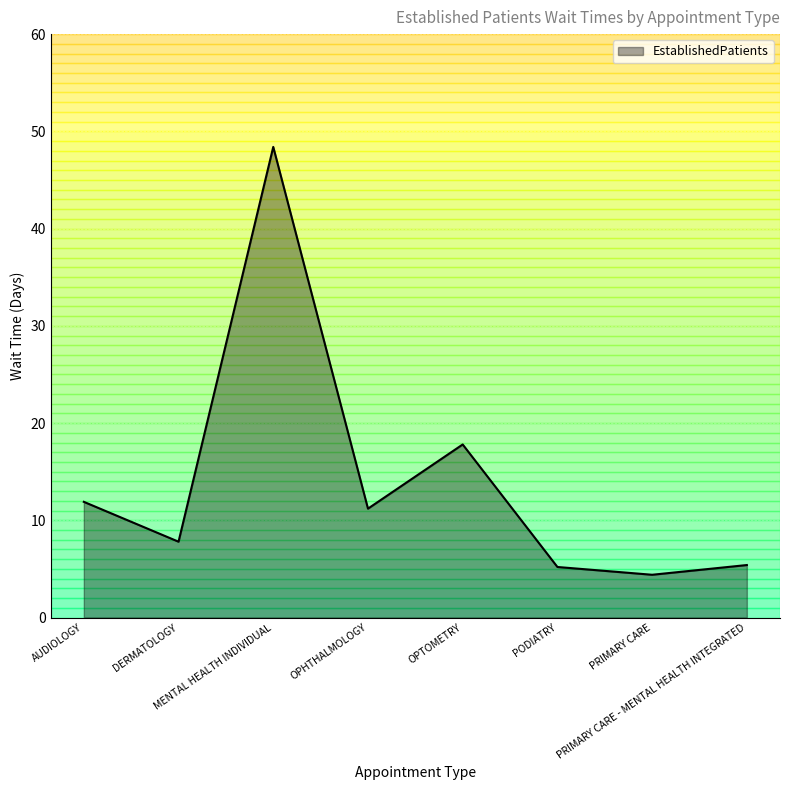

What is the maximum value shown in the chart?

48.4